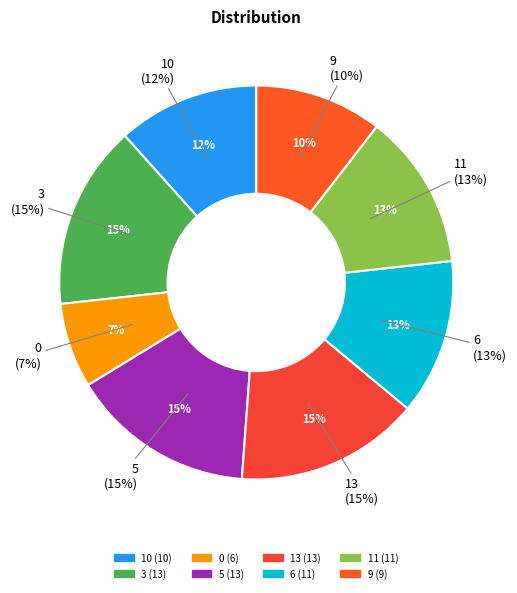

To the nearest percent, what percentage of the pie is 3?

15%